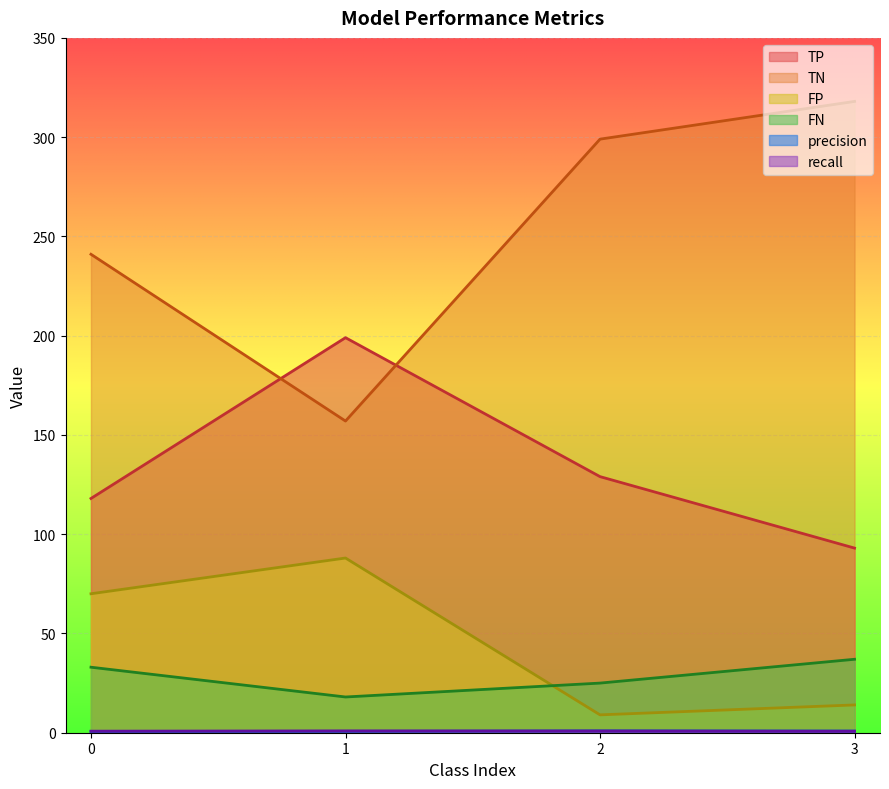

Where does the FN series first go above 33?

3